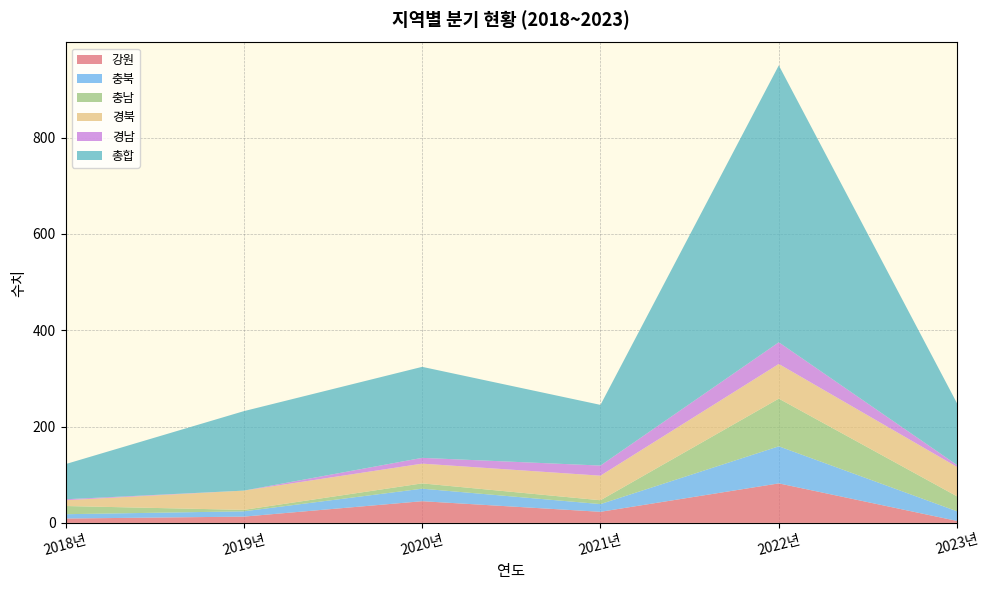

Reading left to right, extract all data points from this chart.

강원: 9	13	45	23	82	4
충북: 9	11	26	16	77	20
충남: 17	3	11	8	99	31
경북: 12	40	41	51	72	61
경남: 2	0	12	21	45	4
총합: 73	165	189	126	575	128